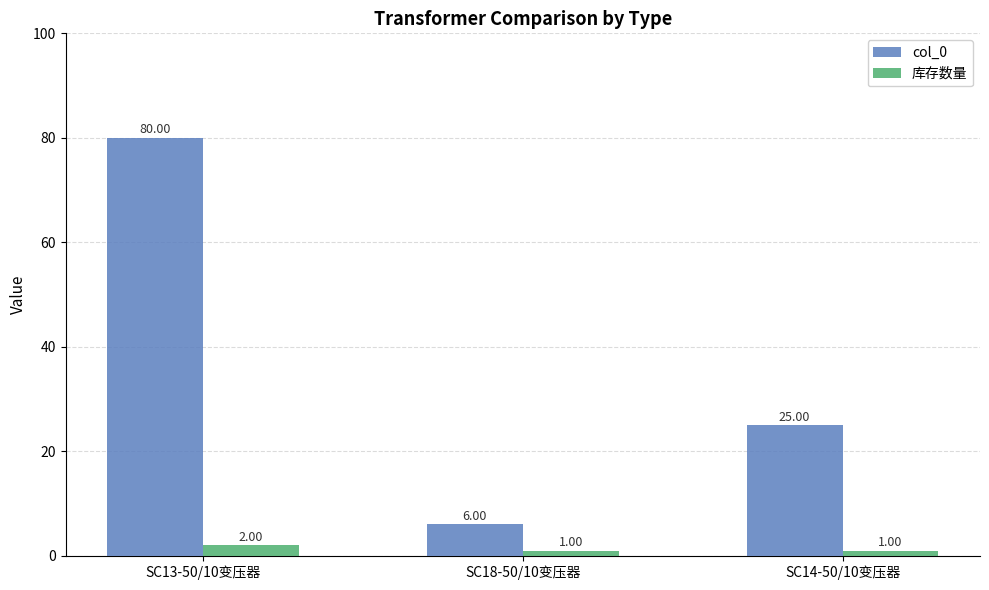

What is the sum of the 库存数量 values at SC18-50/10变压器 and SC13-50/10变压器?

3